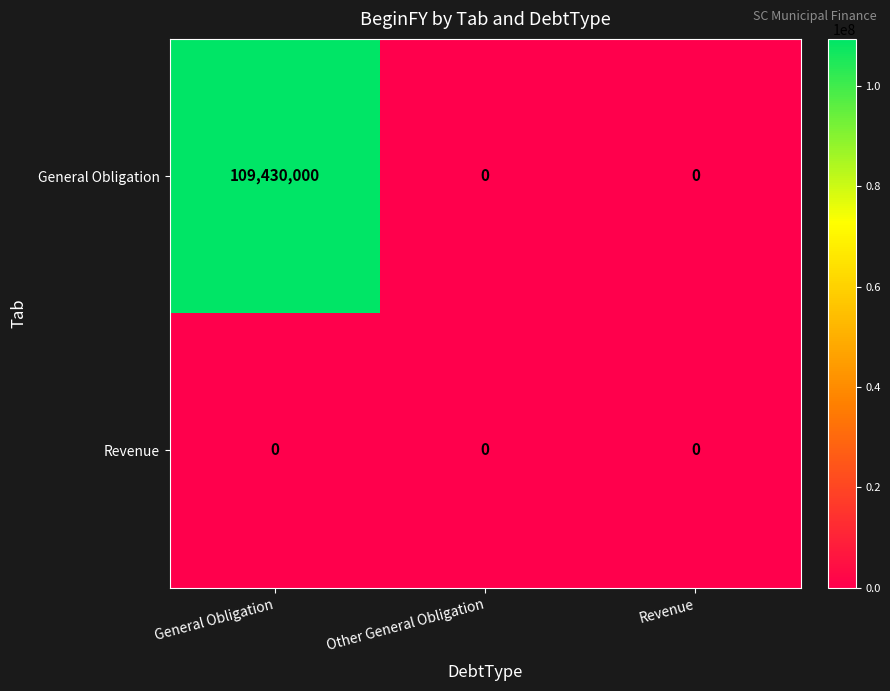

How many series are shown in this chart?

2